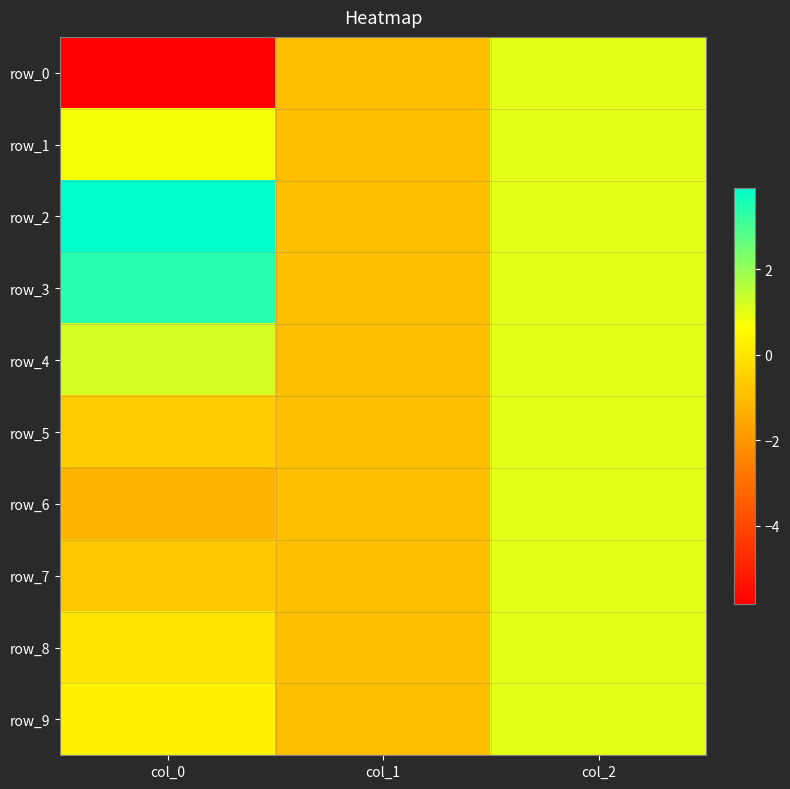

The row_7 series shows -0.8 at col_0. True or false?

True